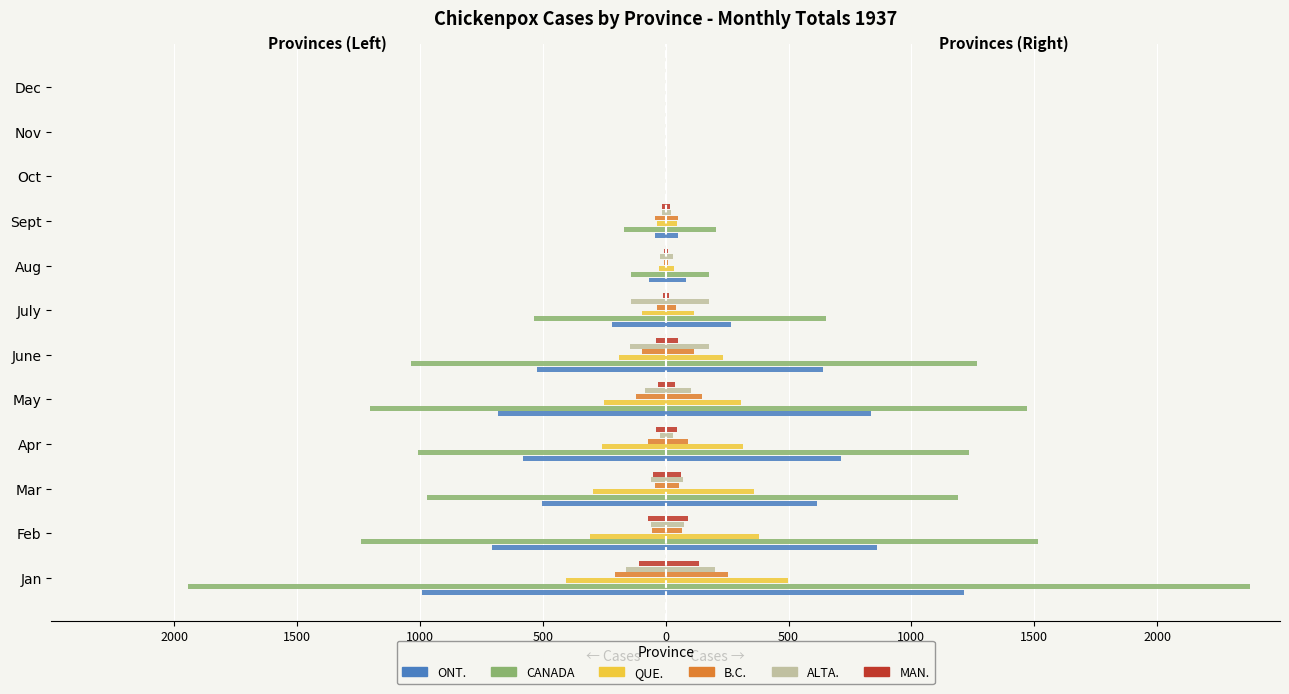

What are all the series names shown in the legend?

ONT., CANADA, QUE., B.C., ALTA., MAN.